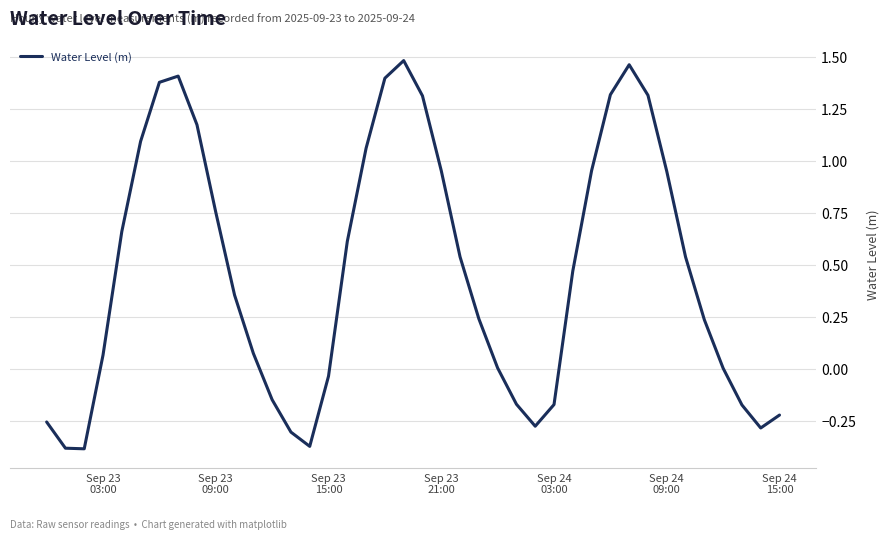

What is the difference between the maximum and minimum values?

1.9